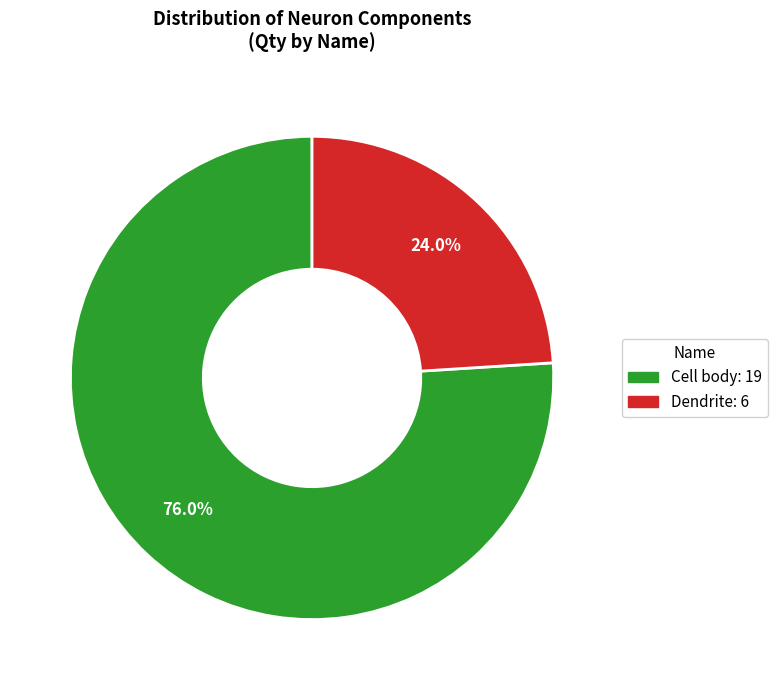

What is the smallest slice in the pie chart?

Dendrite